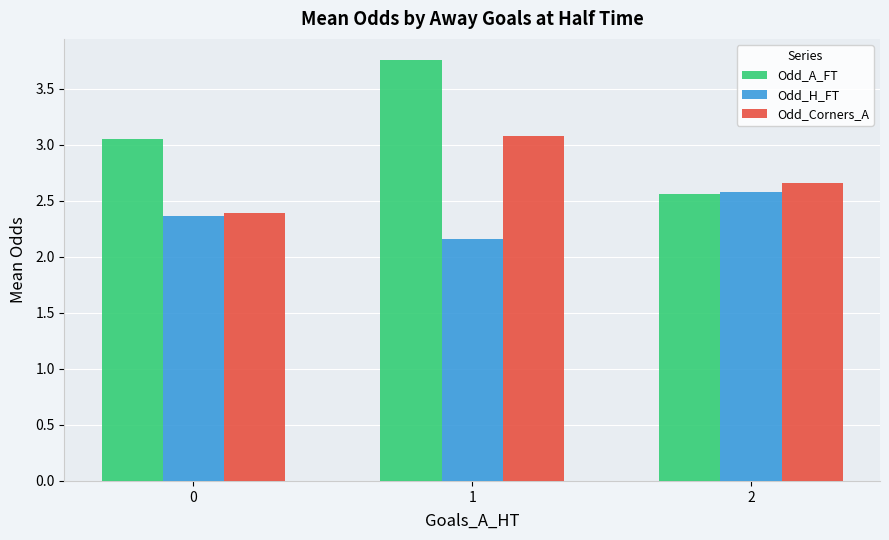

Between 0 and 2, which series saw the biggest shift?

Odd_A_FT